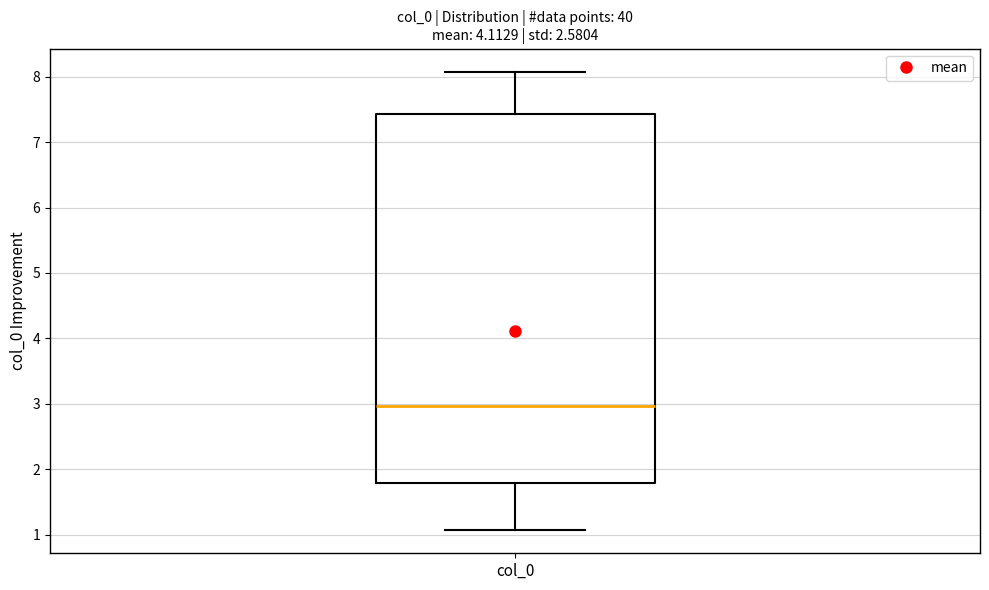

Where does the upper whisker of the box for col_0 end on the y-axis? The values are not printed on the chart, so give them approximately, as read against the axis.

8.1